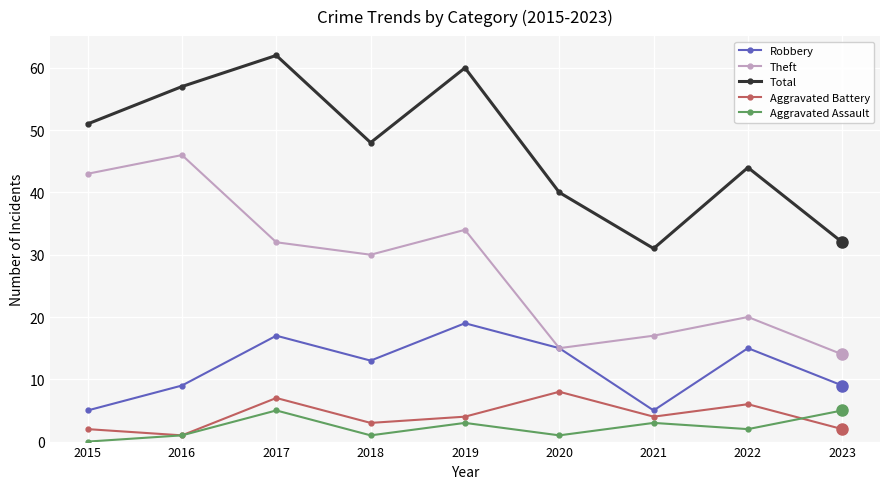

At which label is Robbery closest to 12?

2018